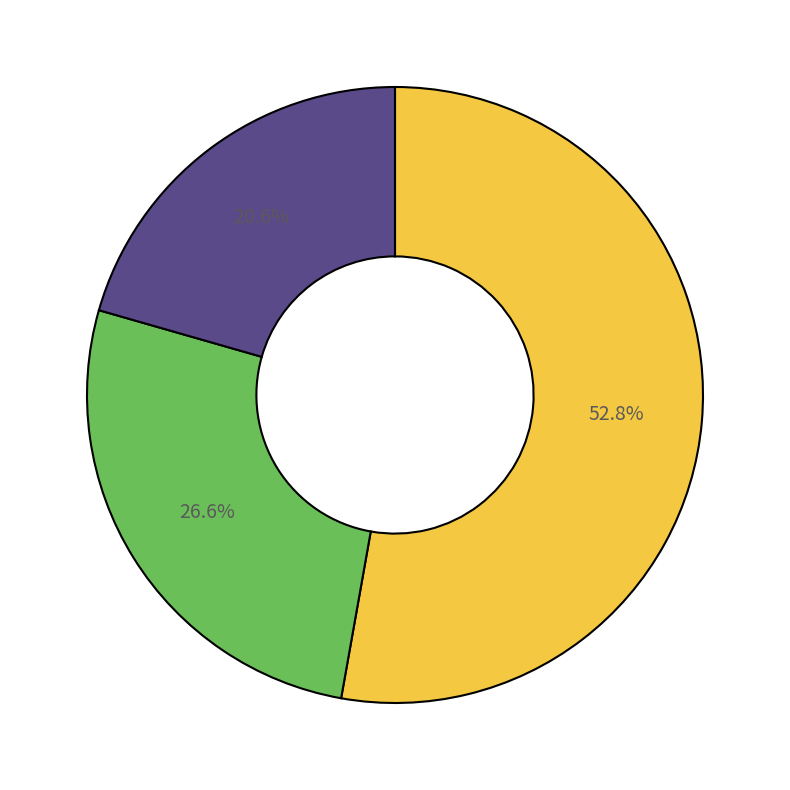

Is there any slice that represents more than half of the pie?

Yes